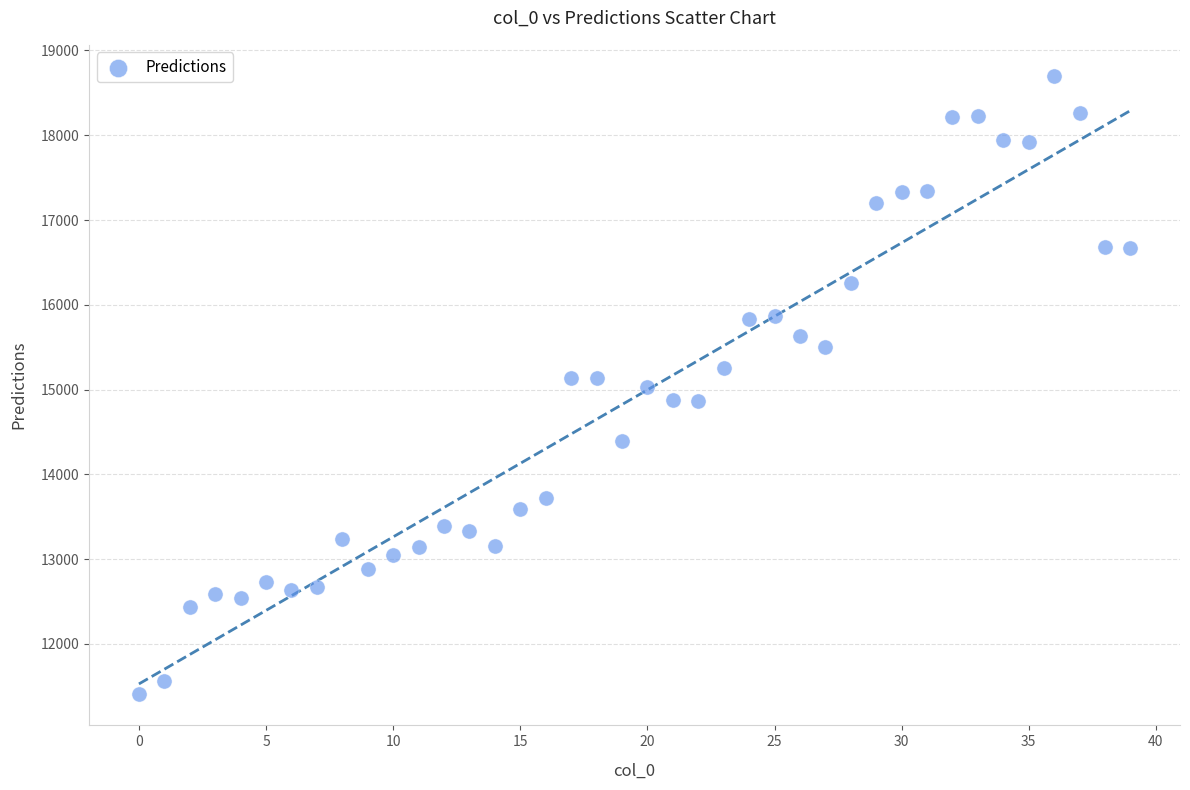

What is the range of Y values (max minus min)?

7296.0